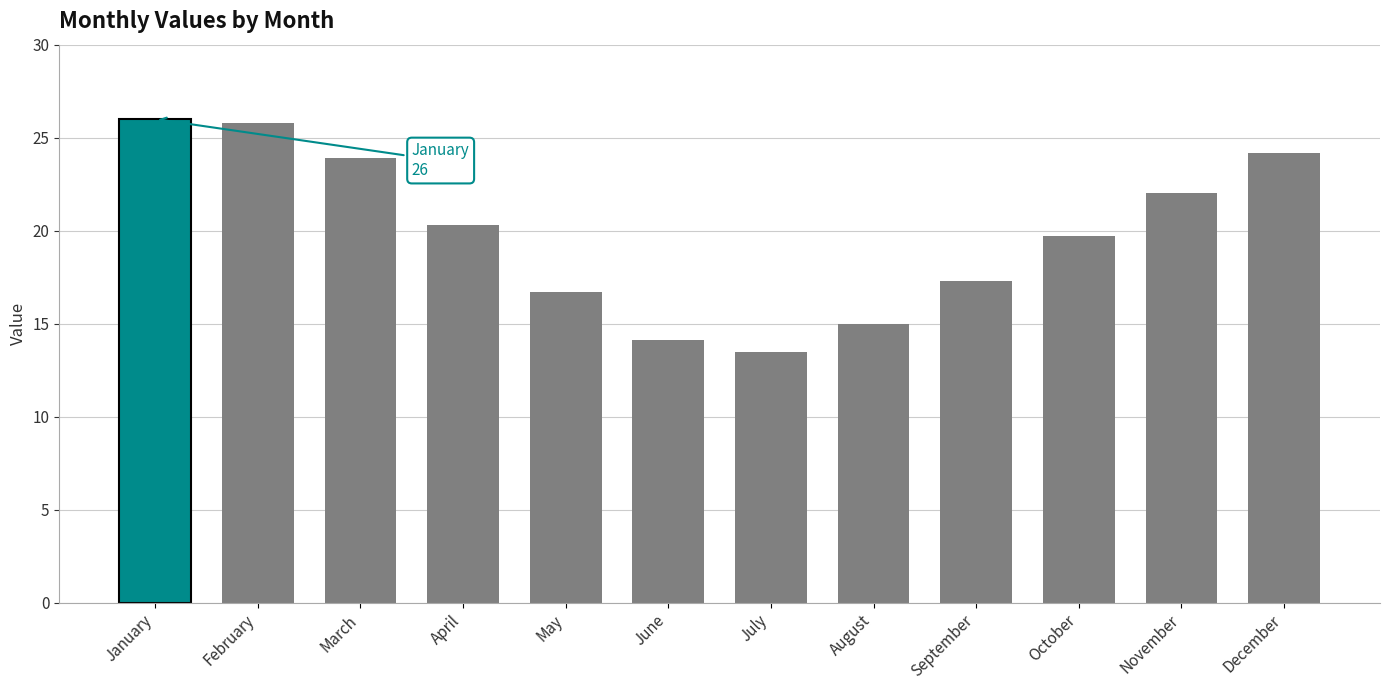

At which category does the chart reach its minimum across all series?

July